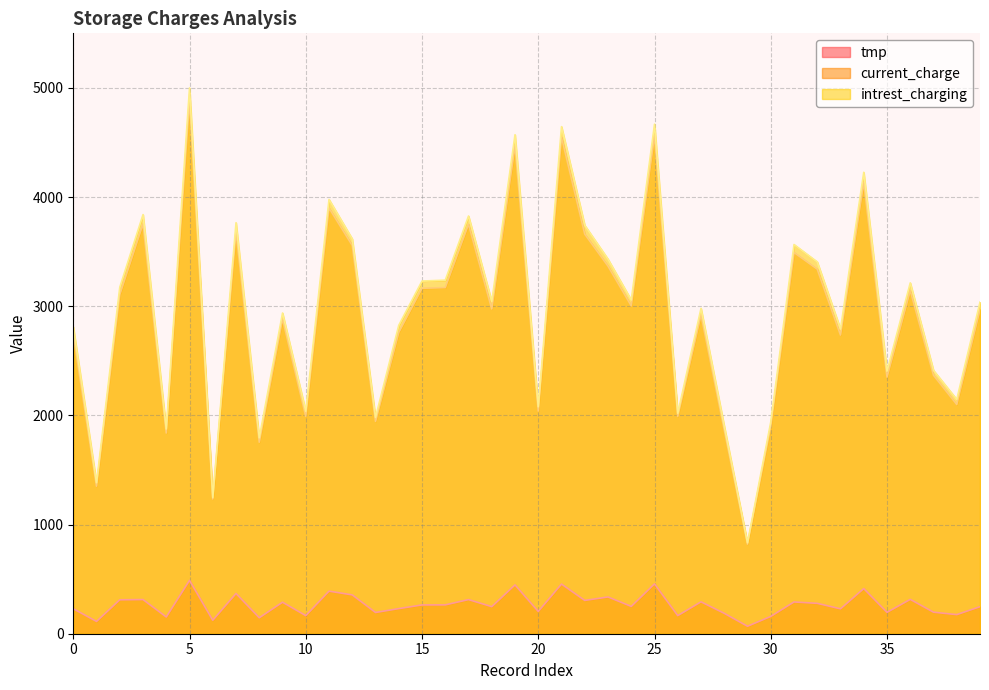

Which series has the largest total across all categories?

intrest_charging